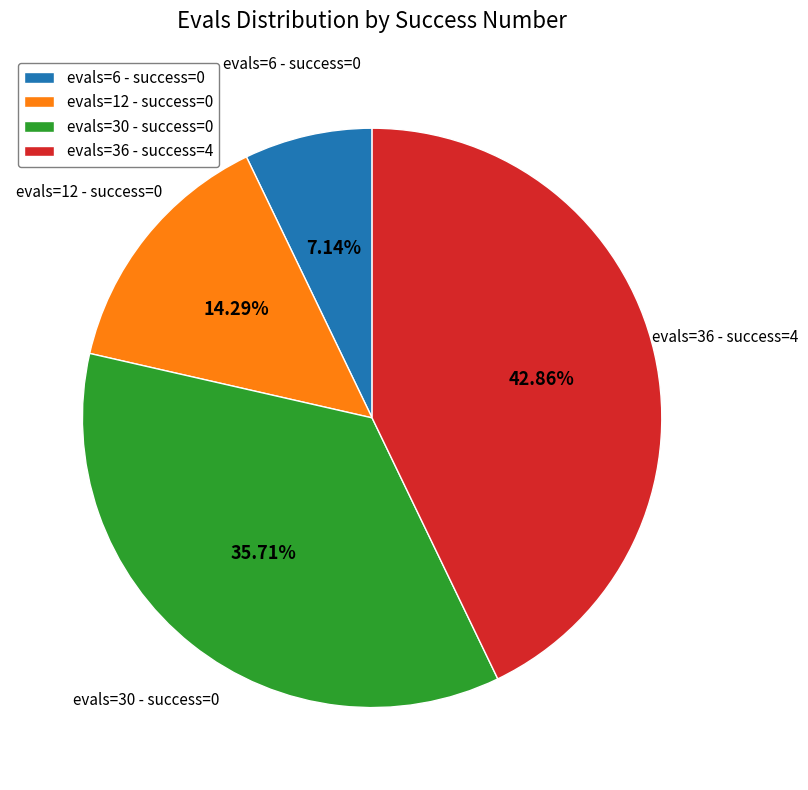

What is the ratio of the value at evals=12 - success=0 to the value at evals=30 - success=0?

0.4